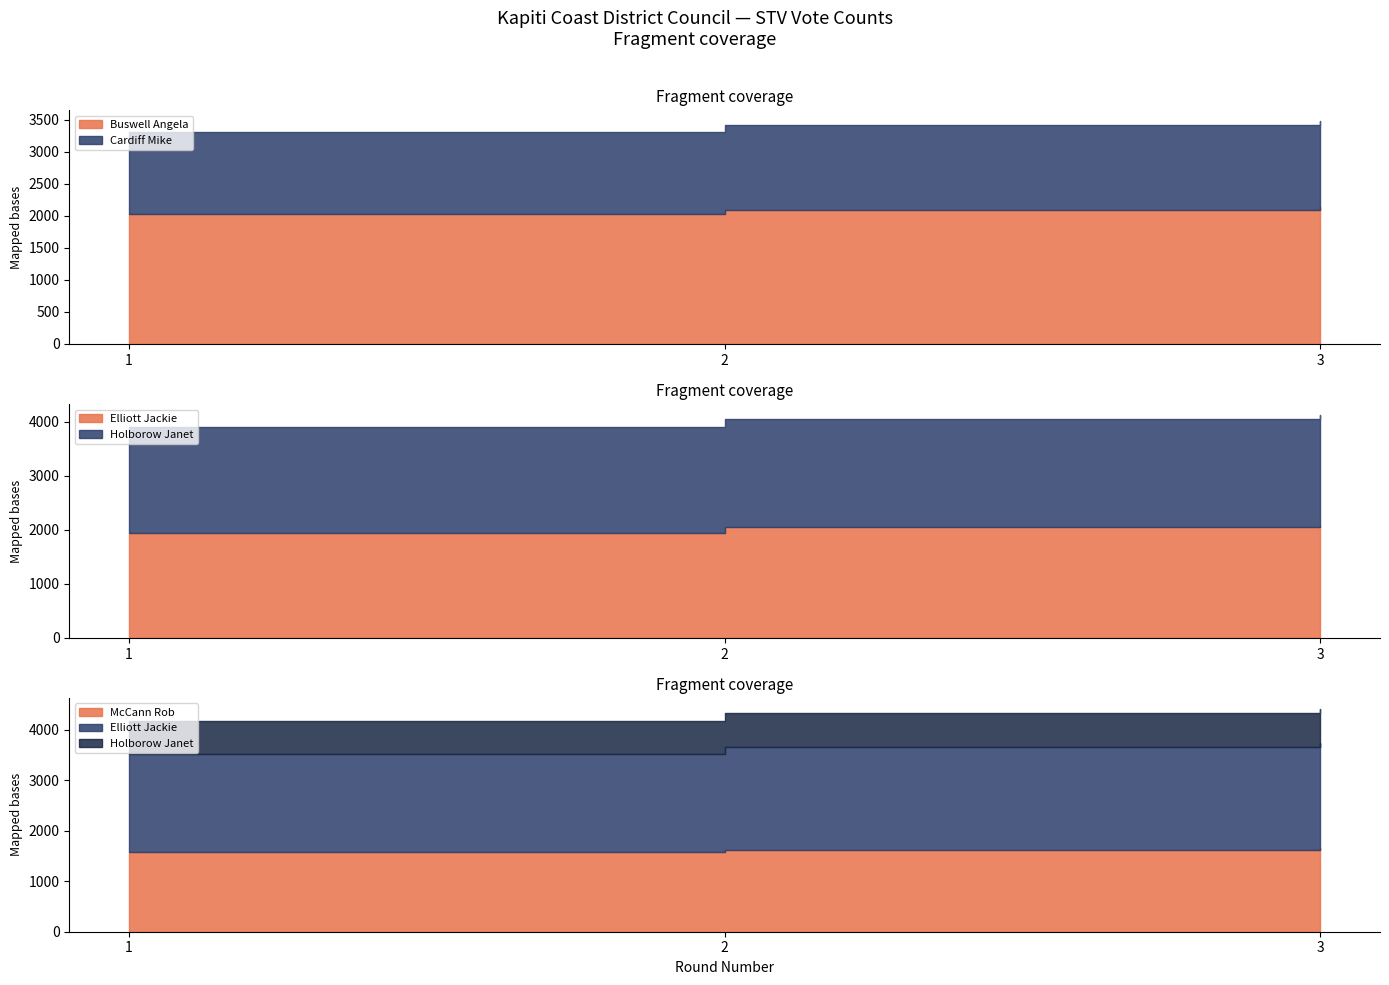

How many categories are shown in the chart?

3